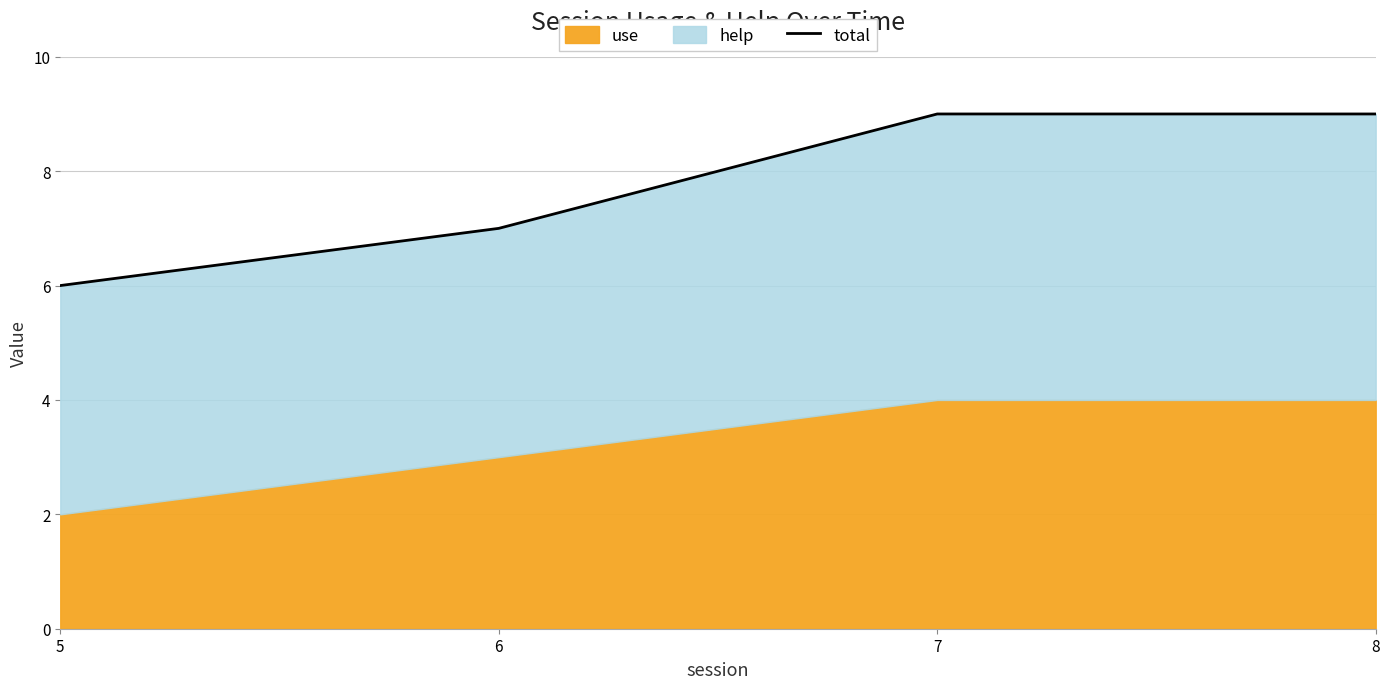

Is it true that the value at 6 is 9?

False